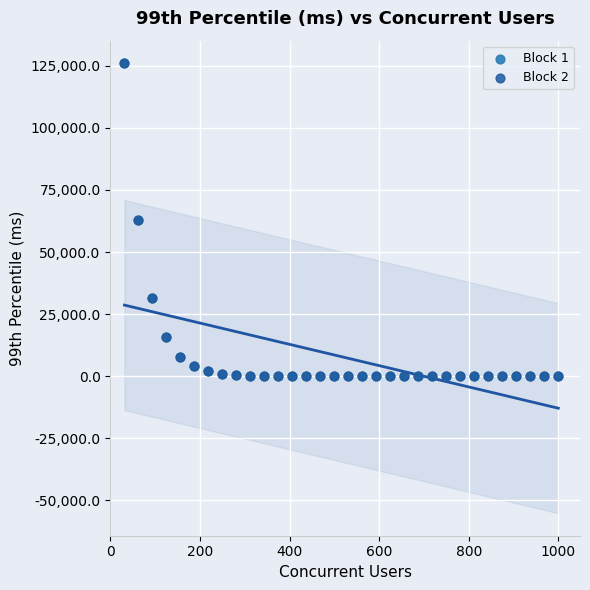

What are all the series names shown in the legend?

Block 1, Block 2